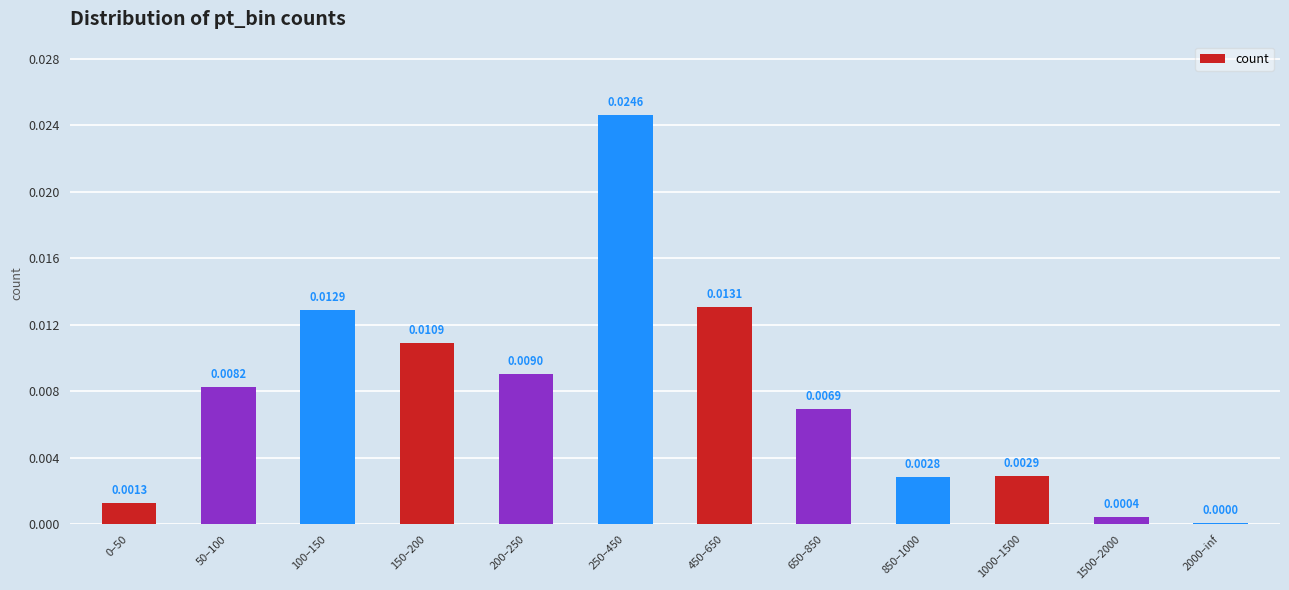

Between 450–650 and 50–100, which is larger?

450–650